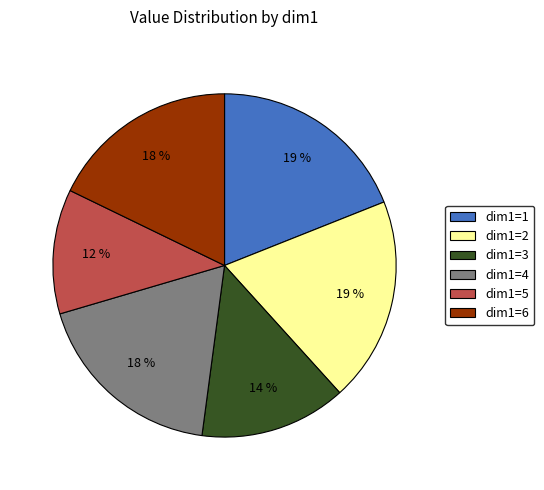

To the nearest percent, what percentage of the pie is dim1=1?

19%